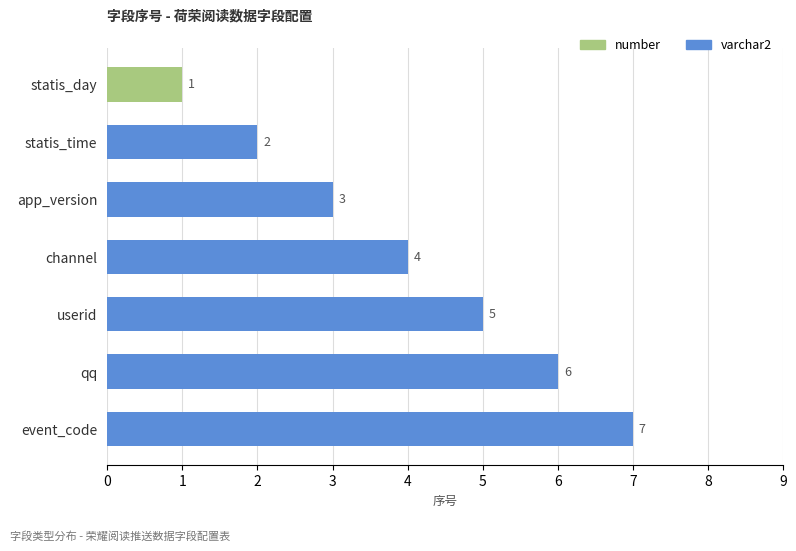

What is the change in value from channel to qq?

+2